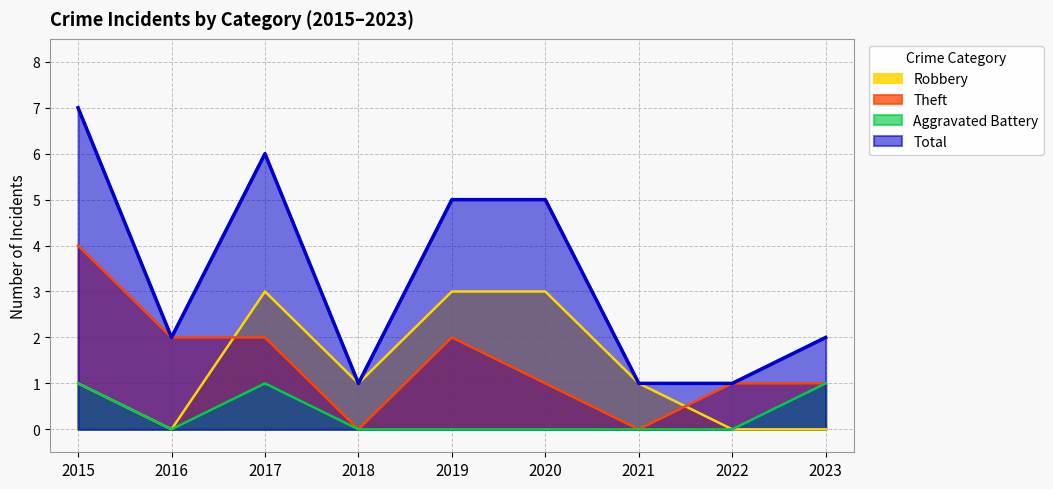

At which category does Total reach its first local peak?

2017